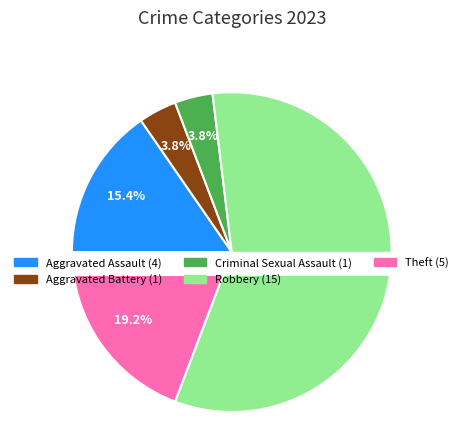

To the nearest percent, what is the difference between the Aggravated Battery and Aggravated Assault slice percentages?

12%